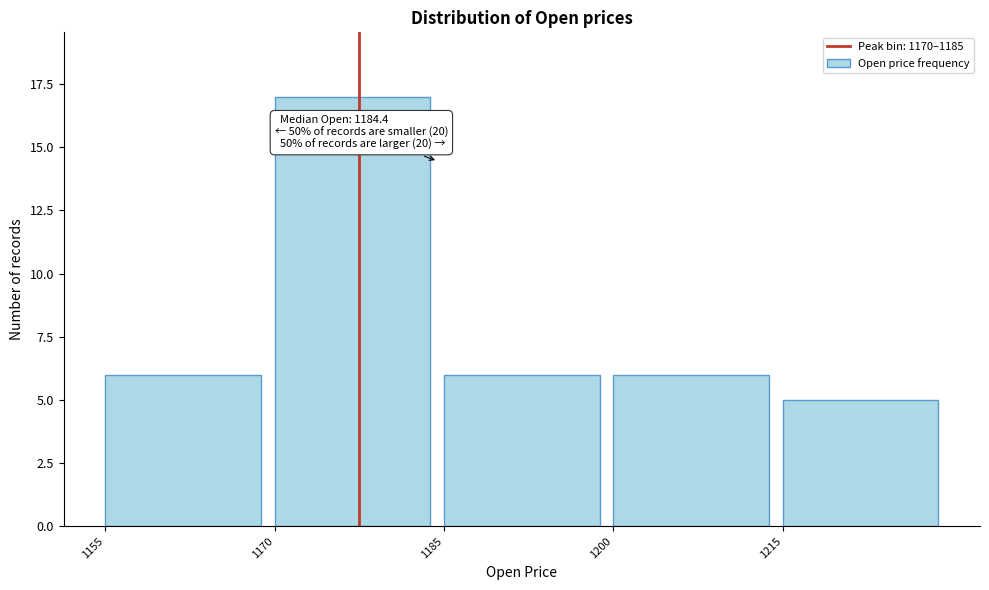

Over which range of the x-axis is the bar tallest?

1170 to 1185